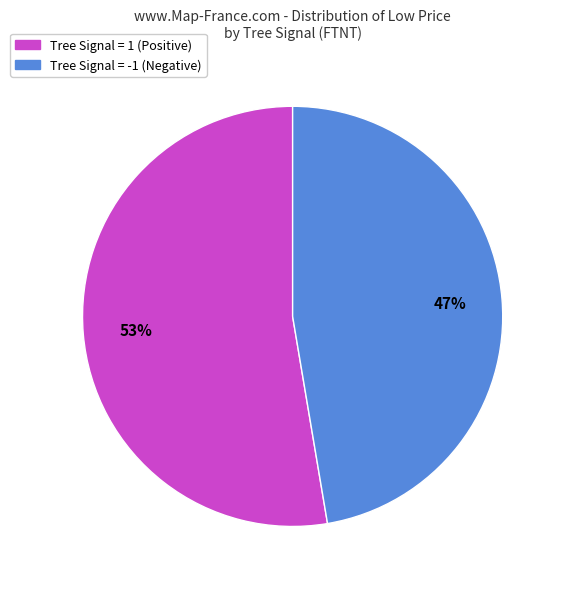

To the nearest percent, what is the average slice percentage?

50%